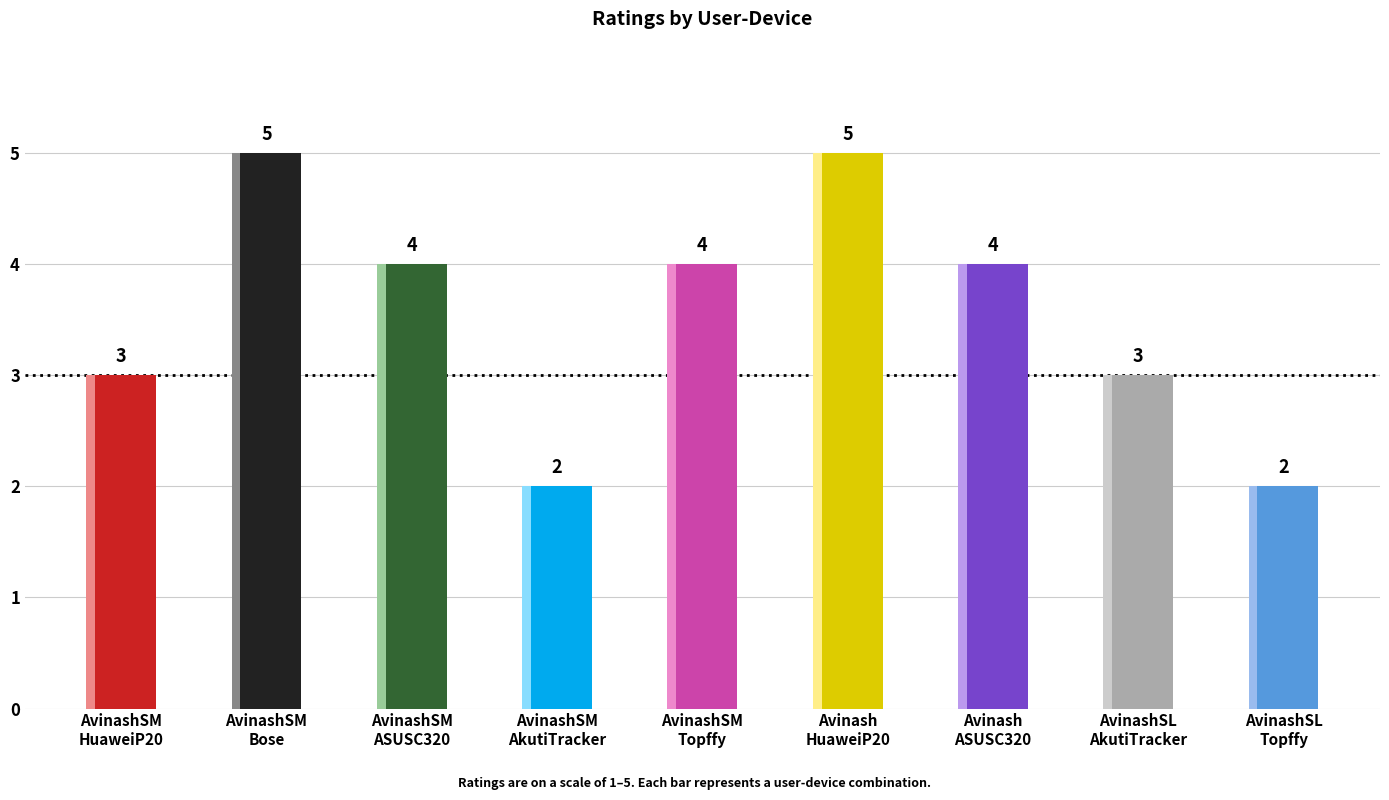

Where is the data nearest to the value 3?

AvinashSM
HuaweiP20